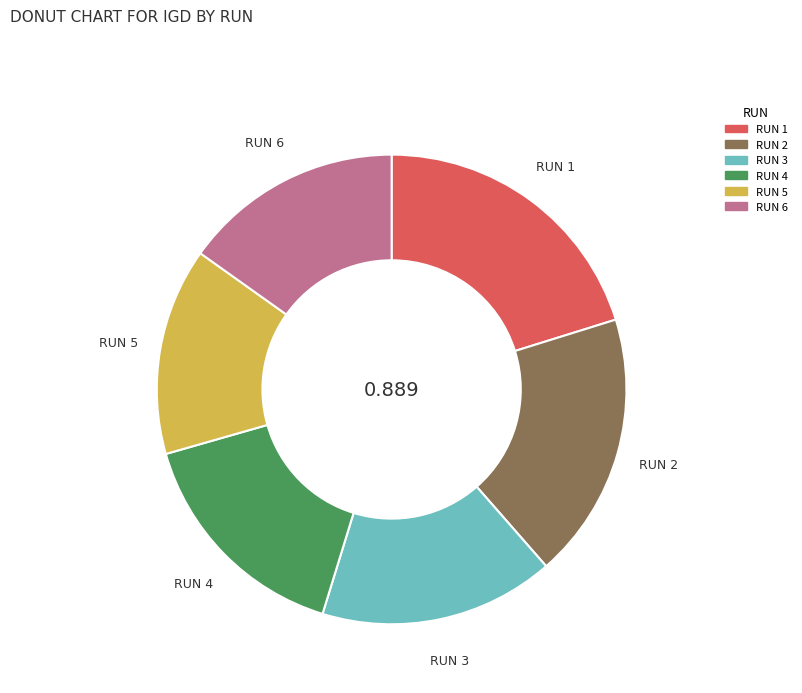

Do RUN 4 and RUN 6 together represent more than half of the pie?

No